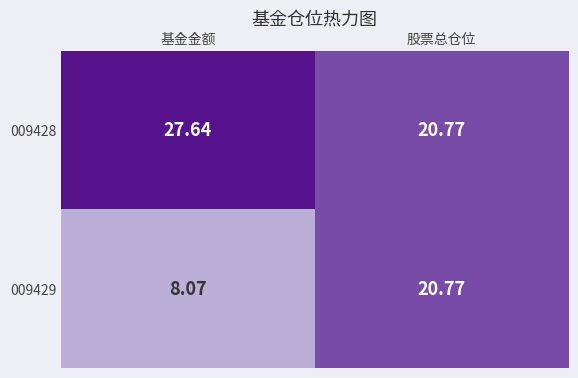

Between 基金金额 and 股票总仓位, which series saw the biggest shift?

009429